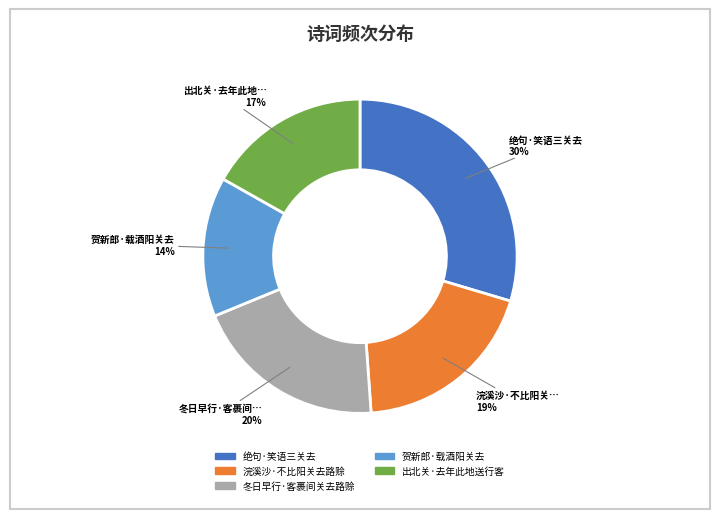

Combined, do 出北关·去年此地送行客 and 冬日早行·客裹间关去路赊 account for over 50%?

No